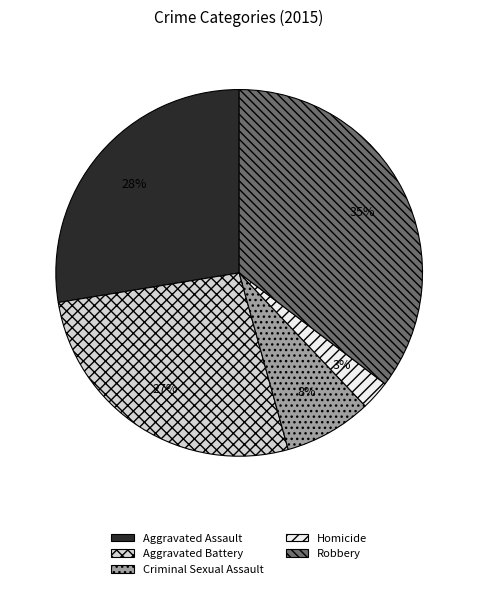

Which category has the biggest portion of the pie?

Robbery